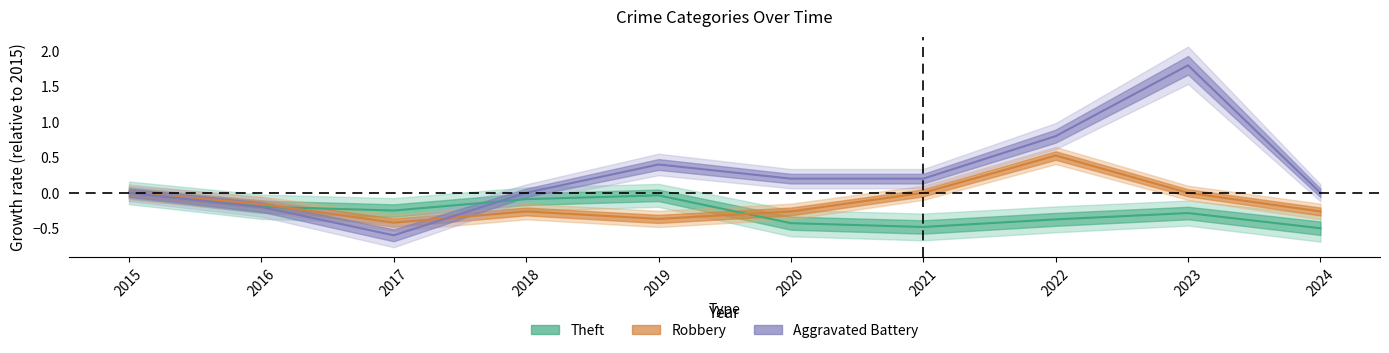

What is the difference between the maximum and minimum values in the Theft series?

0.5